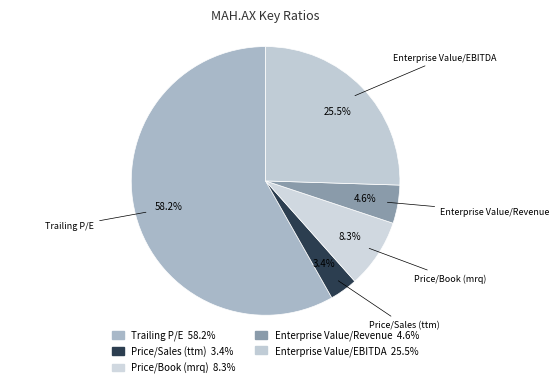

How much of the chart is everything except Enterprise Value/EBITDA?

74.5%